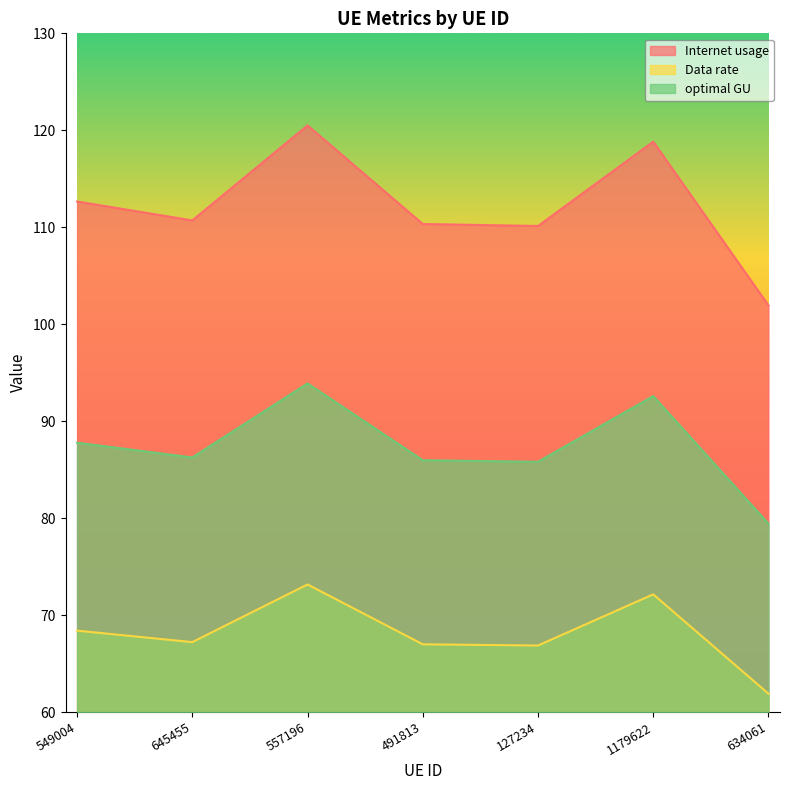

What is the sum of all optimal GU values?

611.8